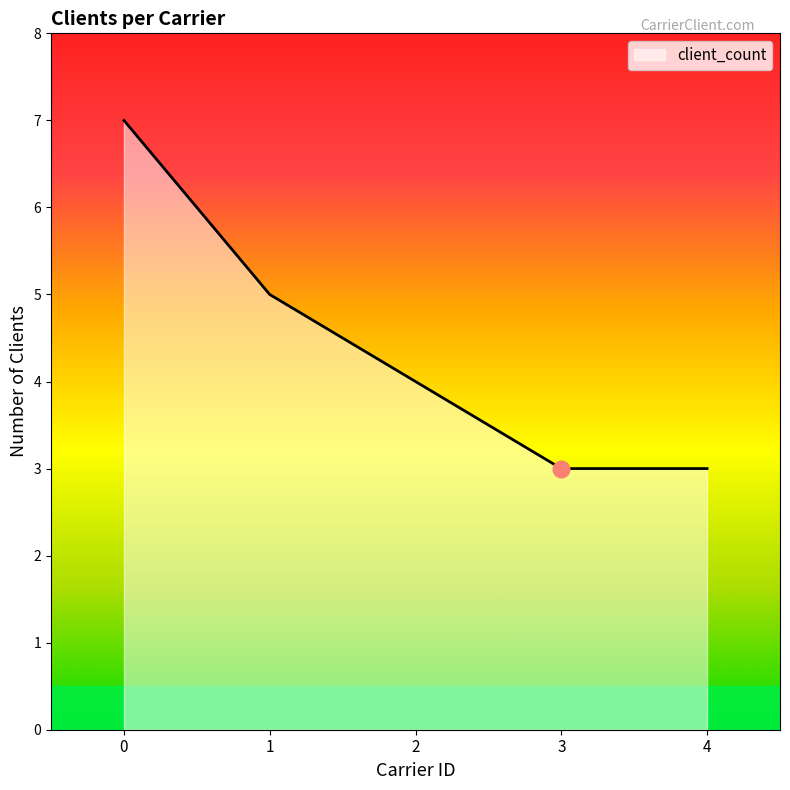

Reading left to right, extract all data points from this chart.

0=7	1=5	2=4	3=3	4=3